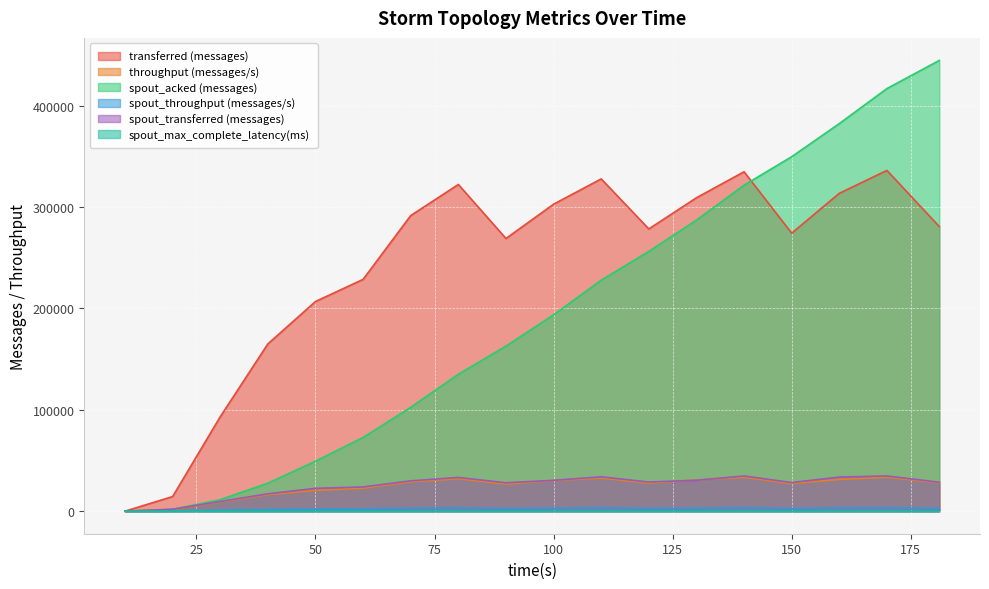

Which series has the widest spread of values?

spout_acked (messages)